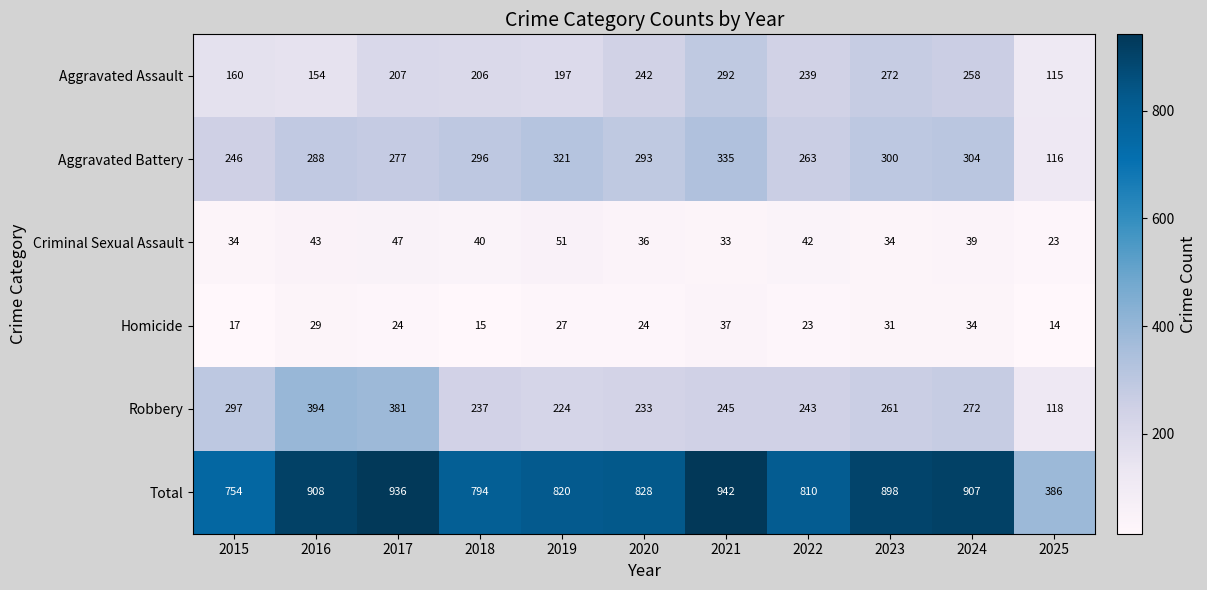

Between 2017 and 2022, which series saw the biggest shift?

Robbery